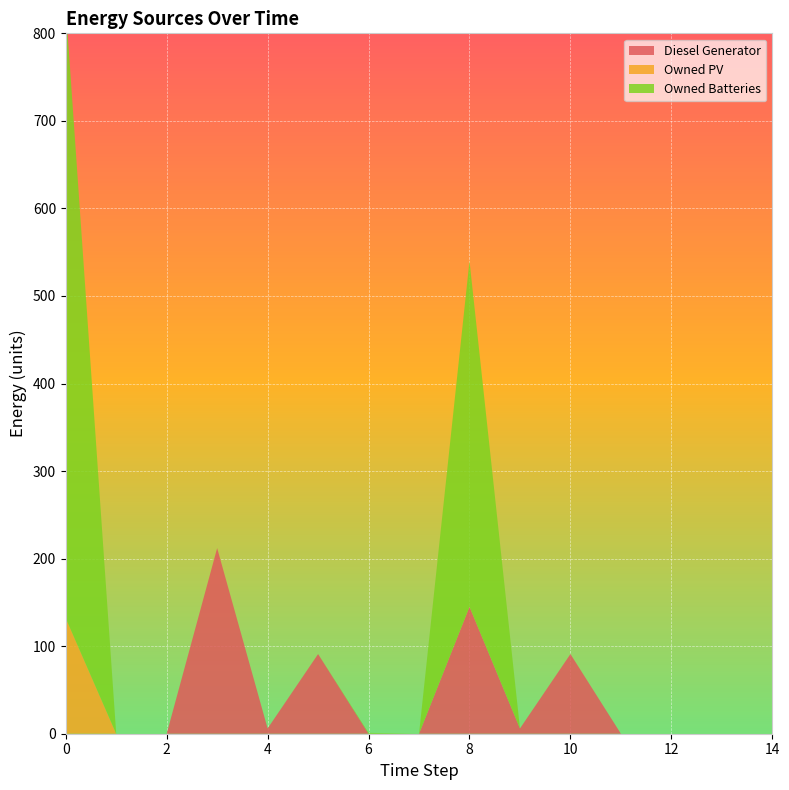

Reading left to right, what are all the values shown in this chart?

Diesel Generator: 0=0	1=0	2=0	3=212	4=6	5=91	6=0	7=0	8=145	9=6	10=91	11=0	12=0	13=0	14=0
Owned PV: 0=132	1=0	2=0	3=0	4=0	5=0	6=0	7=0	8=0	9=0	10=0	11=0	12=0	13=0	14=0
Owned Batteries: 0=699	1=0	2=0	3=0	4=0	5=0	6=1	7=0	8=395	9=0	10=0	11=0	12=0	13=0	14=0